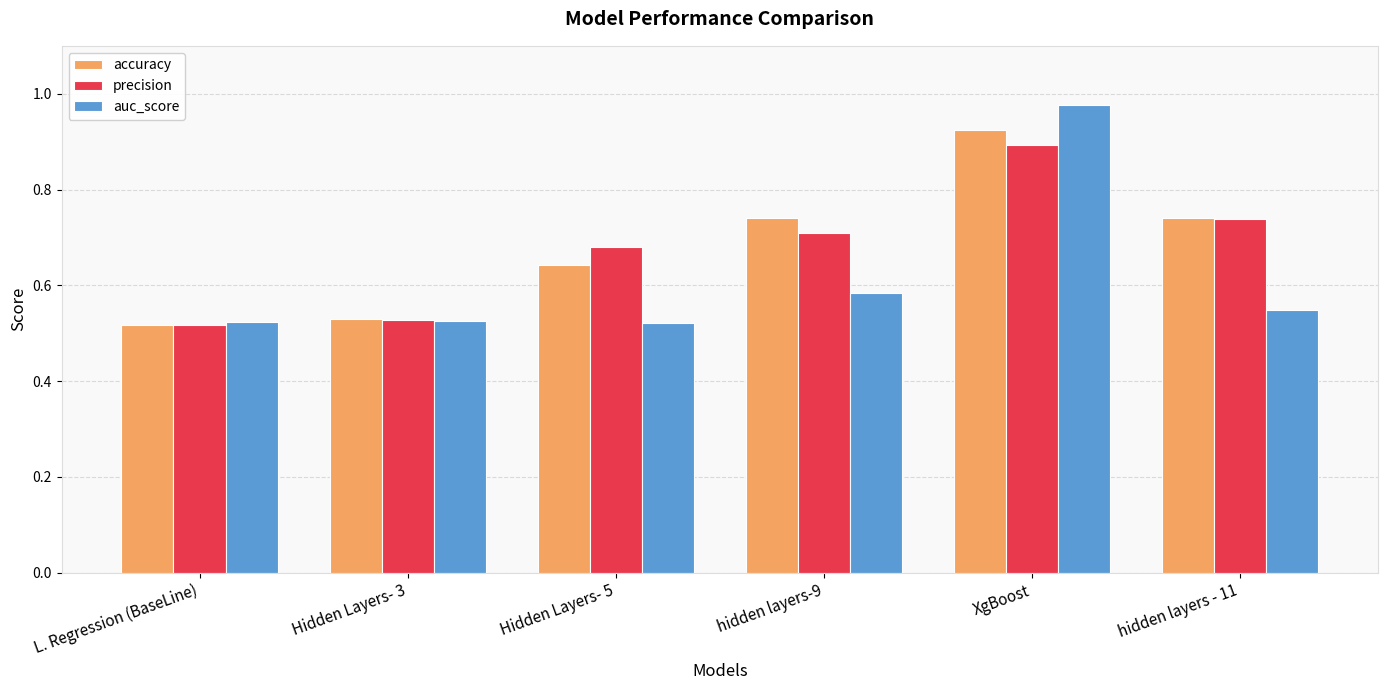

What are all the series names shown in the legend?

accuracy, precision, auc_score